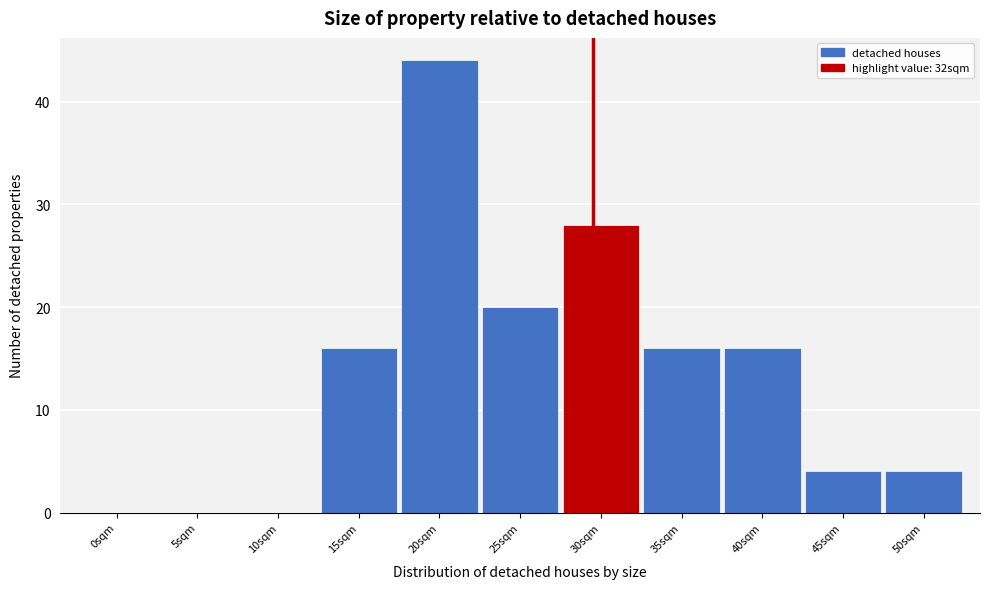

Reading right to left, what are all the values shown in this chart?

50sqm=4	45sqm=4	40sqm=16	35sqm=16	30sqm=28	25sqm=20	20sqm=44	15sqm=16	10sqm=0	5sqm=0	0sqm=0